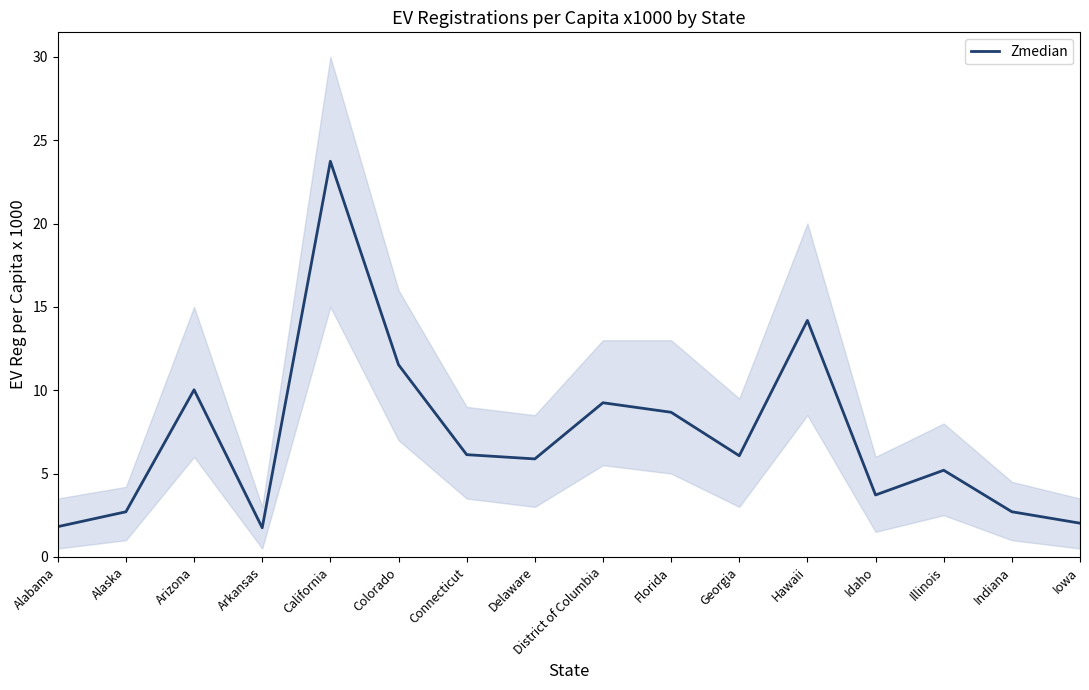

At which label is the value closest to 12?

Colorado